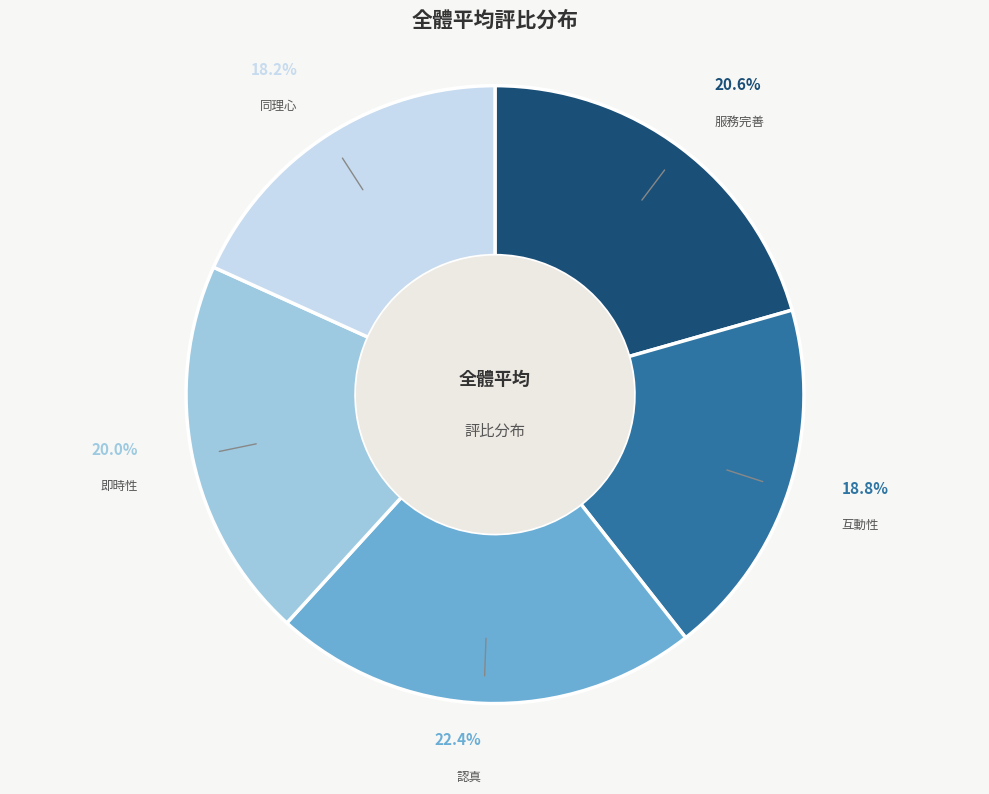

Is there any slice that represents more than half of the pie?

No